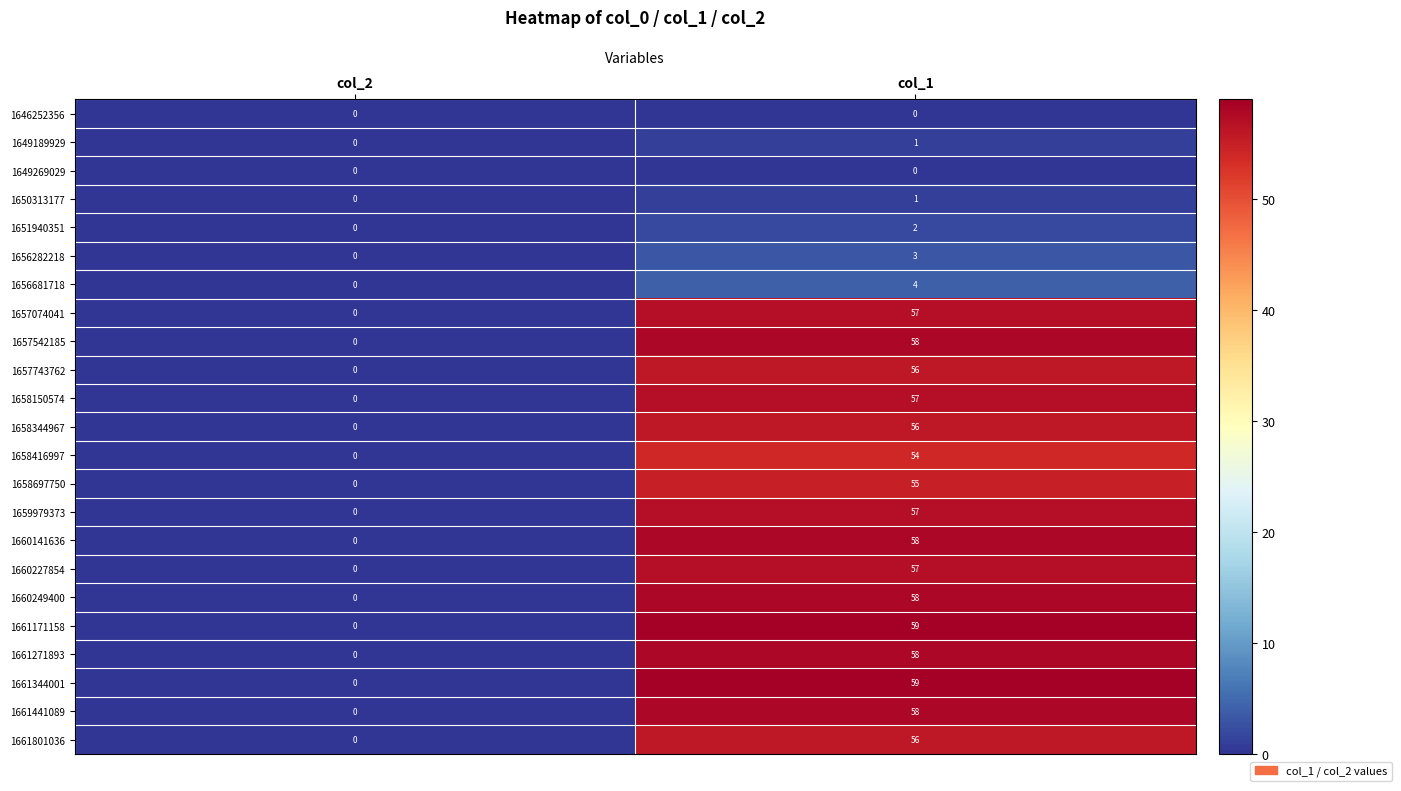

What is the maximum value for 1658150574?

57